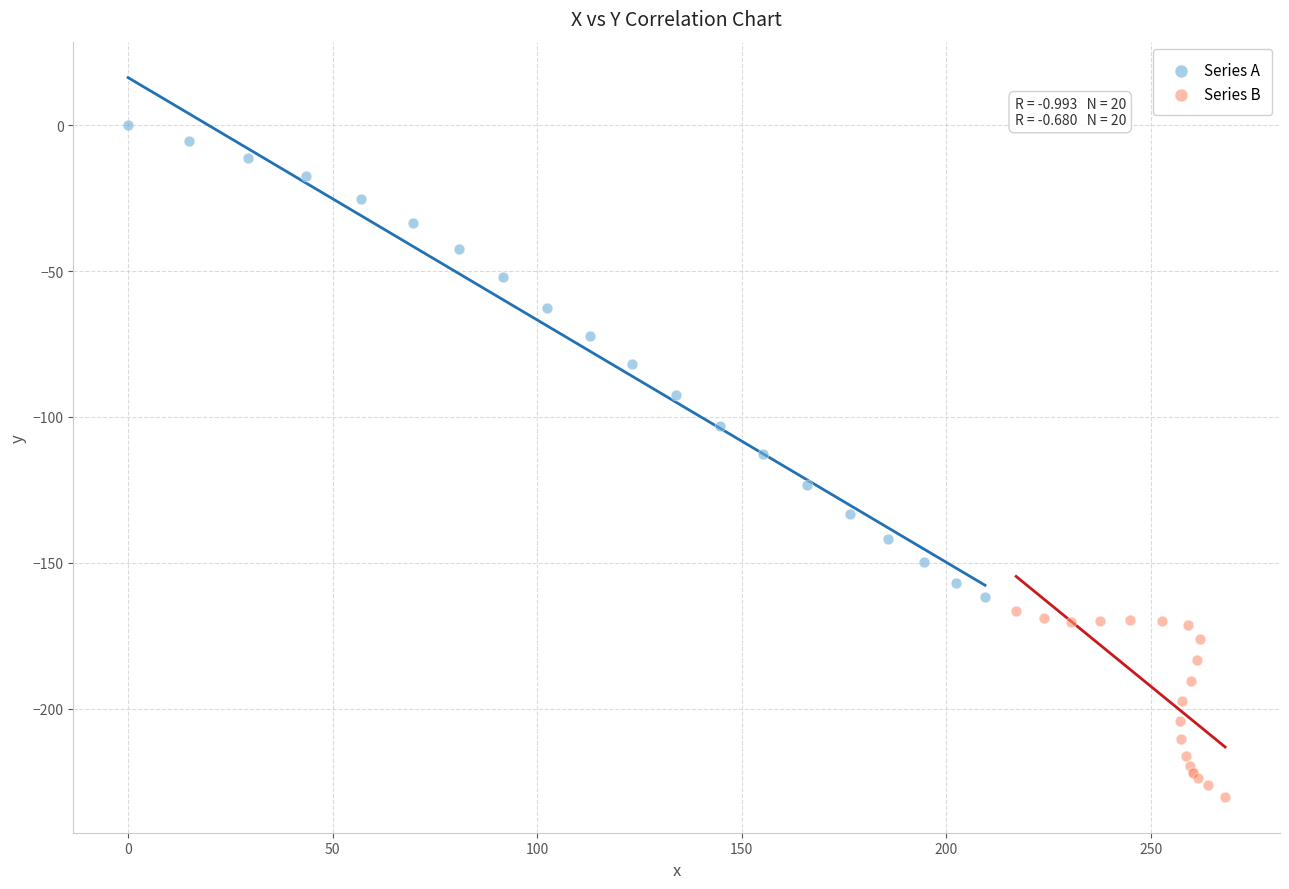

Which series contains the highest Y value?

Series A